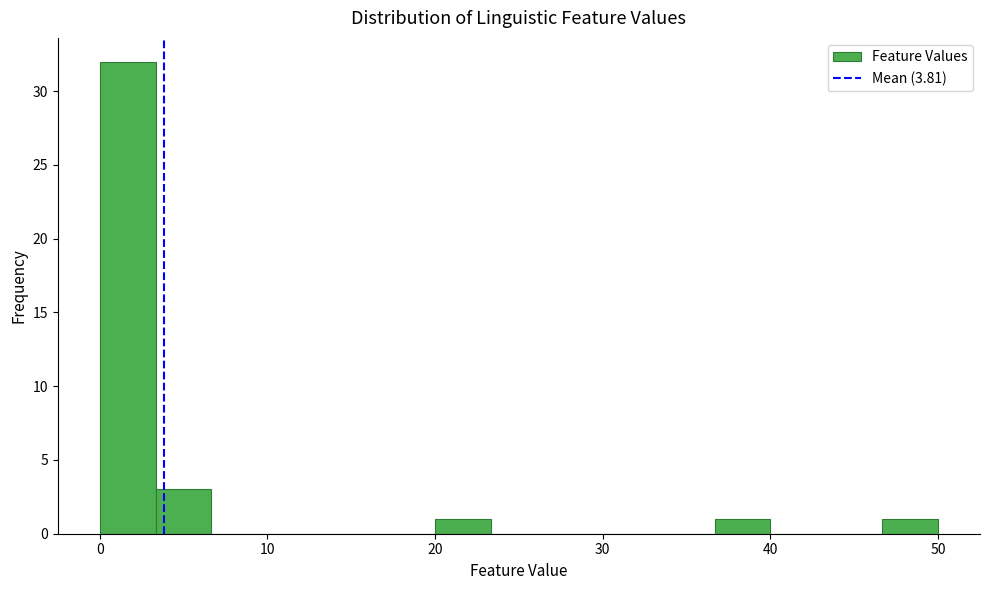

Around what value on the x-axis is the tallest bar? Give the approximate position of its centre, as read against the axis.

2